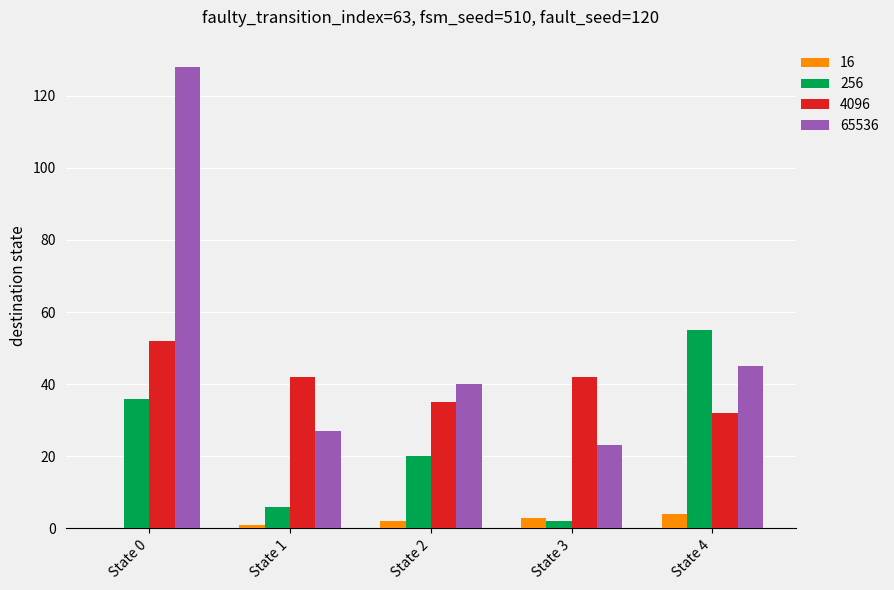

Where does the 4096 series first go above 42?

State 0